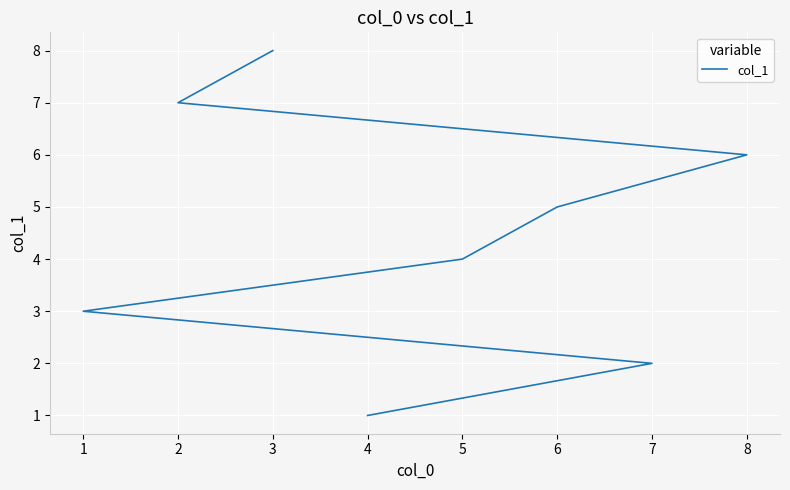

How many distinct data groups are displayed?

1